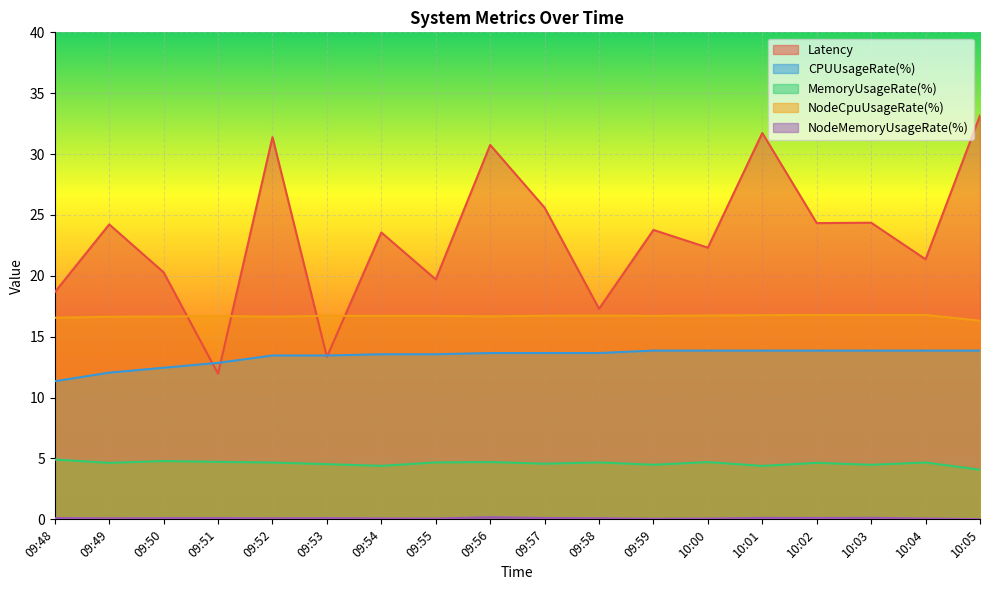

Which series has the largest range (max minus min)?

Latency